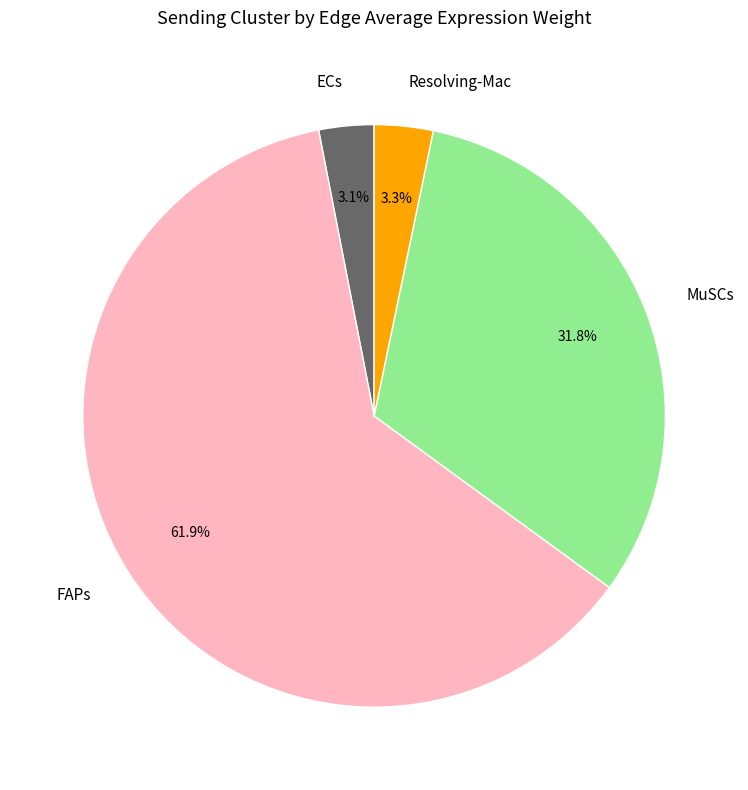

Does Resolving-Mac account for over 50% of the chart?

No